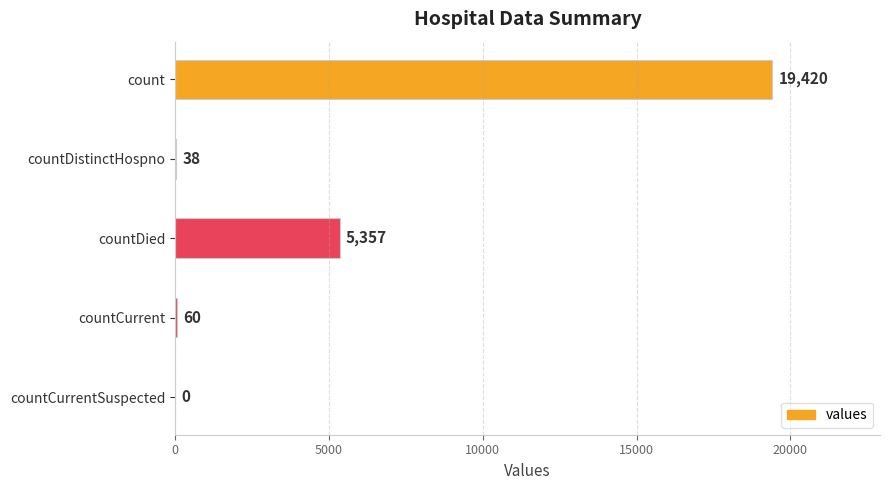

Are the bars grouped side by side (vs. stacked)?

No